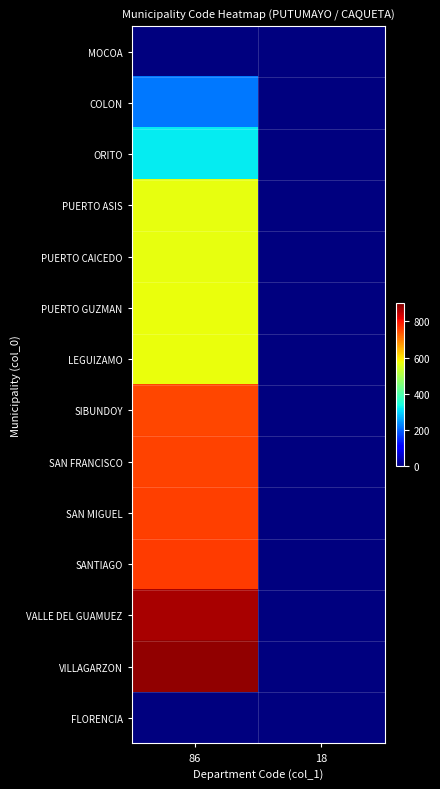

How many data points does each series have?

2